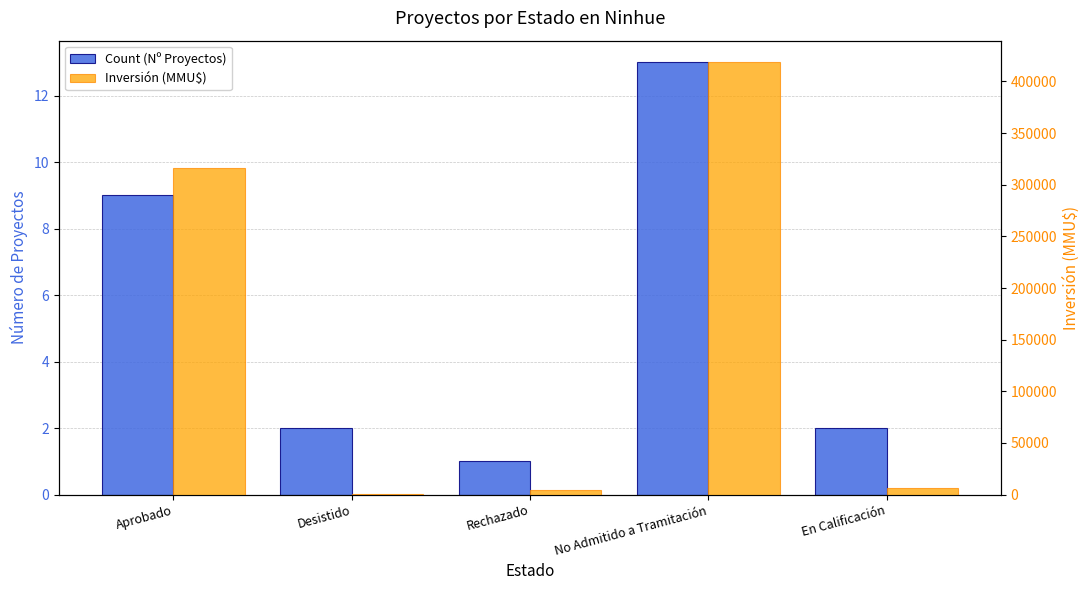

At how many categories does at least one series exceed 352547?

1